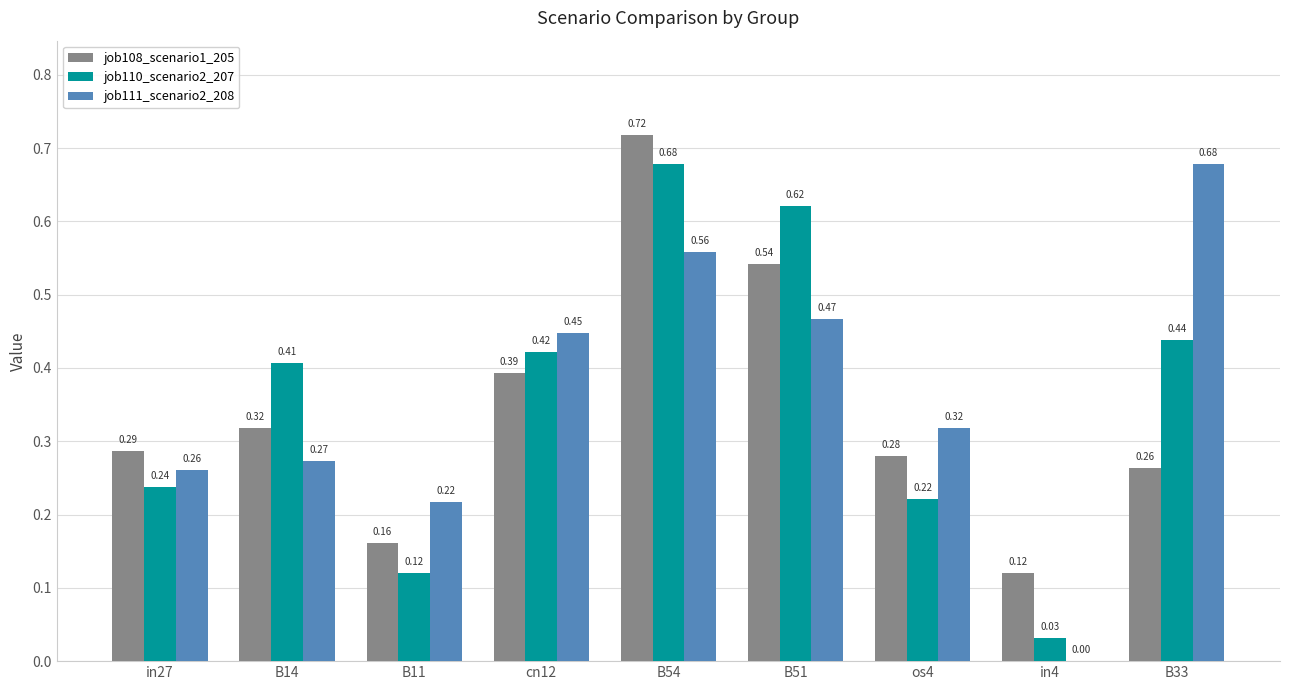

Which category has the highest value in the job111_scenario2_208 series?

B33